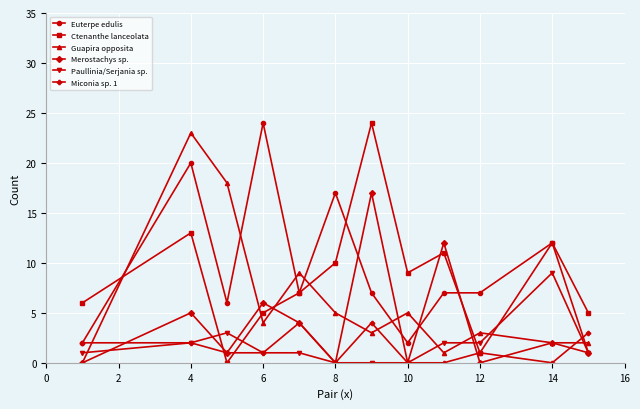

What is the highest value of the Merostachys sp. series?

17